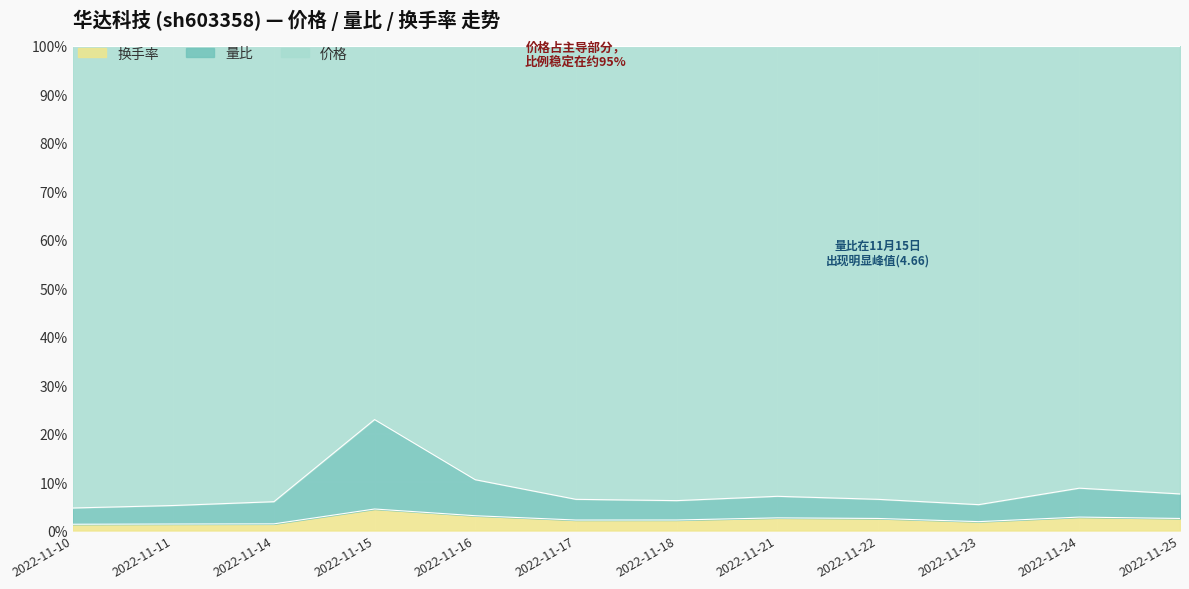

Which series has the widest spread of values?

量比